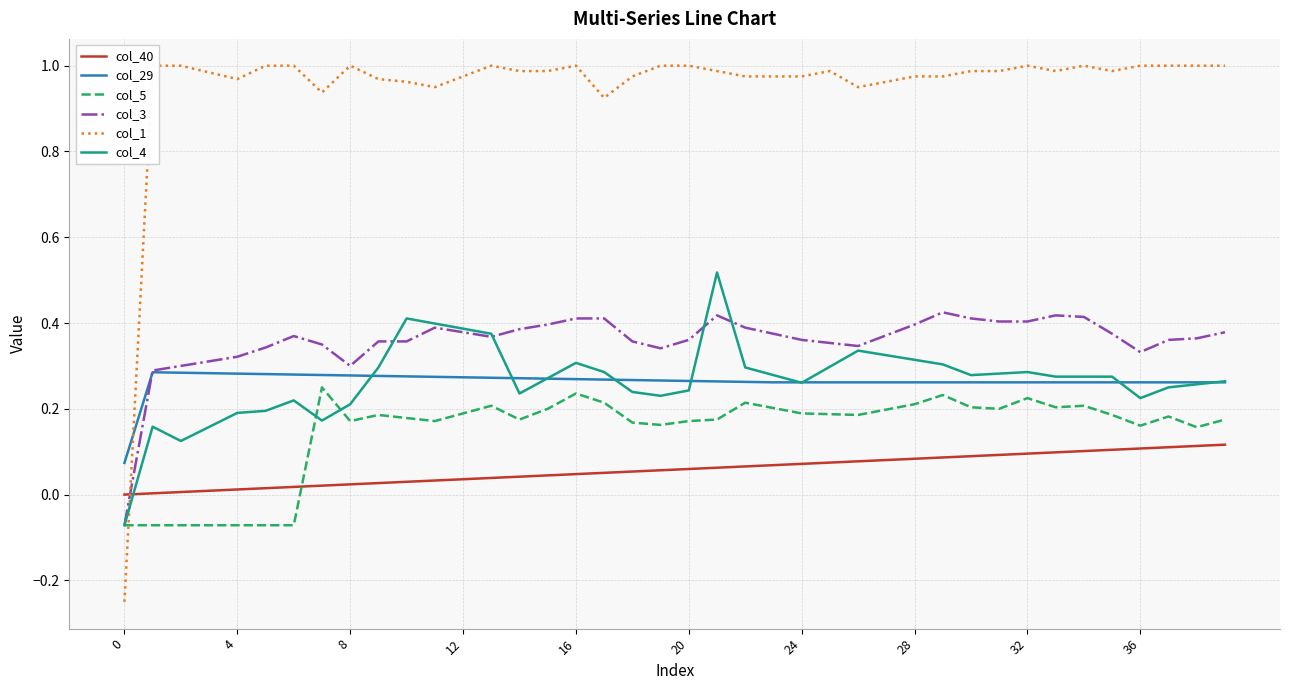

How many intersections are there between col_1 and col_4?

1